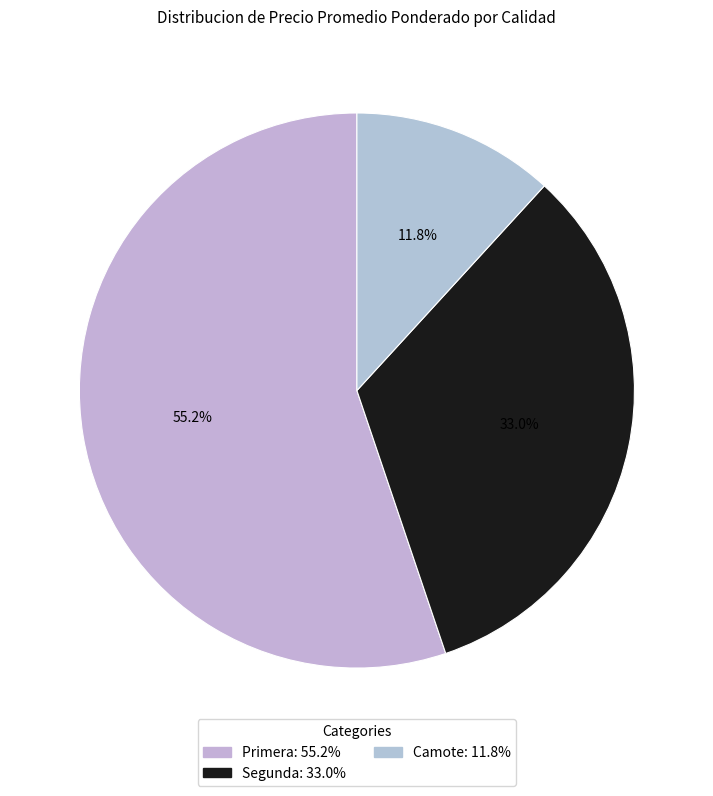

How many slices are in this pie chart?

3